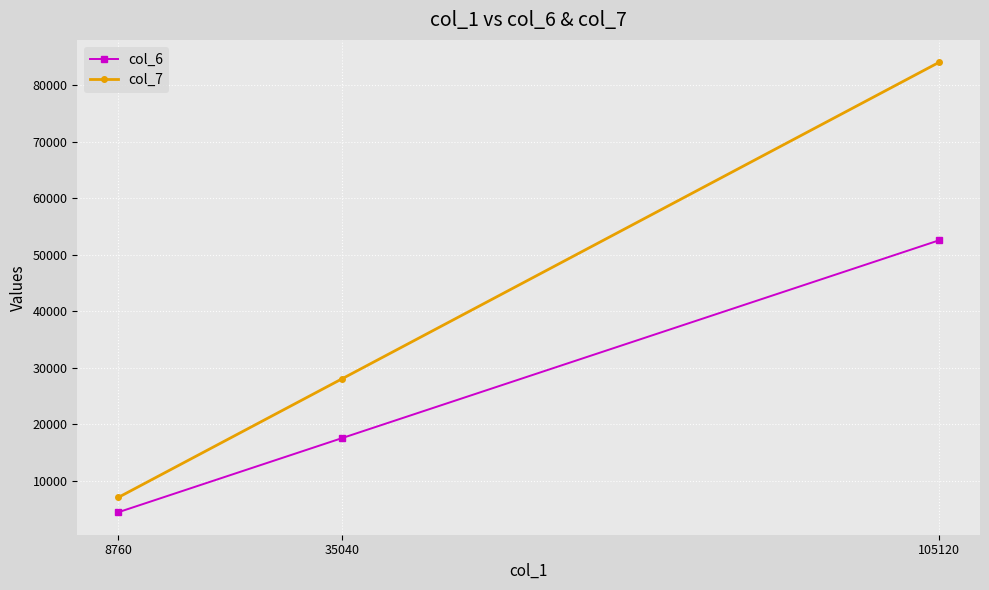

Rank the series by their average value, from lowest to highest.

col_6, col_7